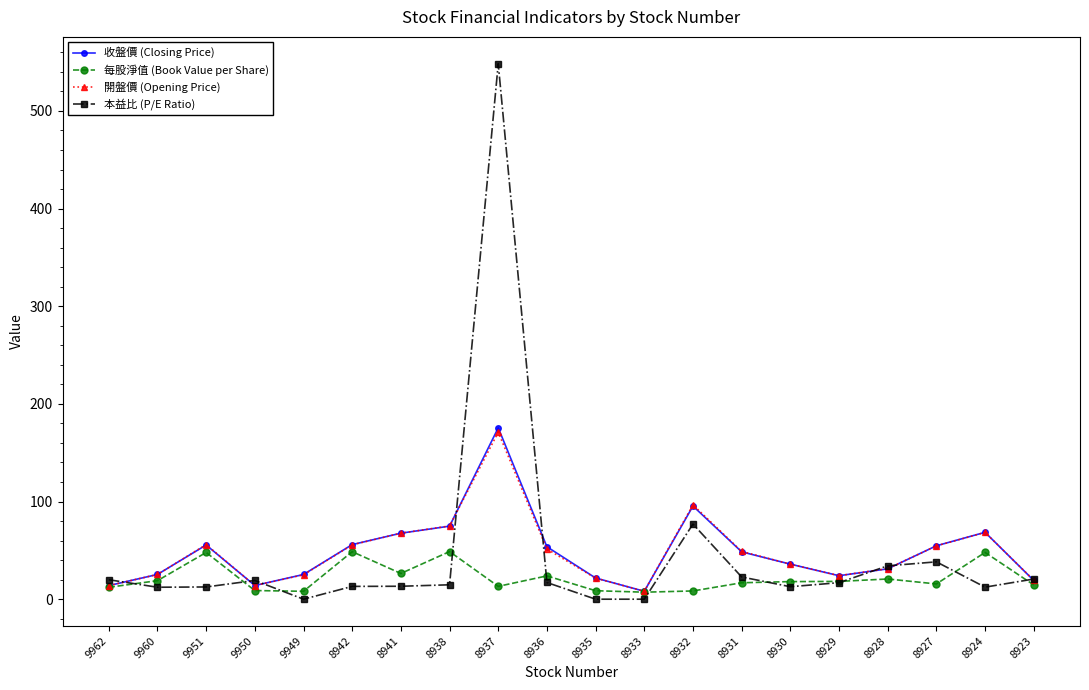

The value of 本益比 (P/E Ratio) at 8929 is 16.9. True or false?

True